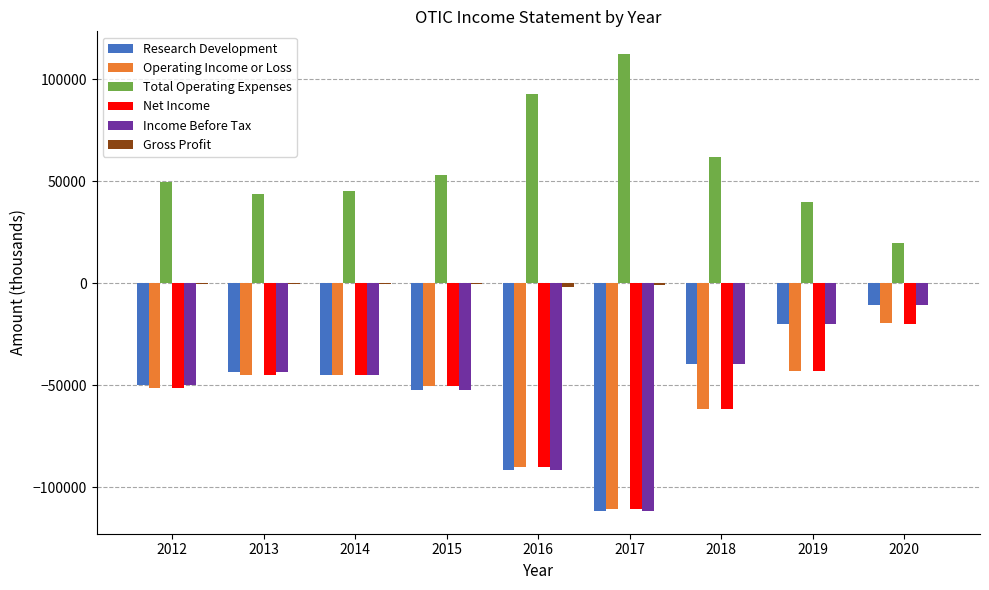

How many groups of bars are there?

9